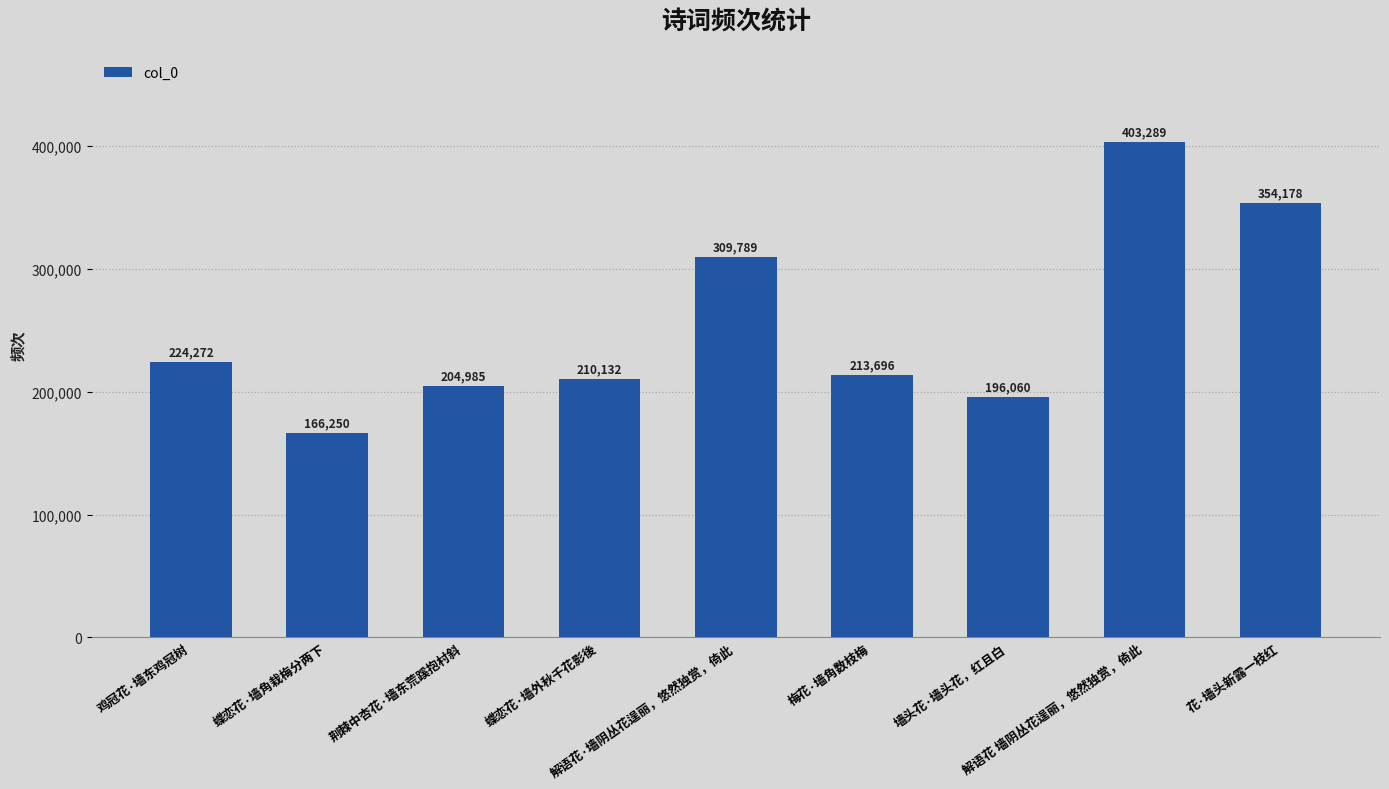

What is the label of the 5th bar from the right?

解语花·墙阴丛花逞丽，悠然独赏，倚此